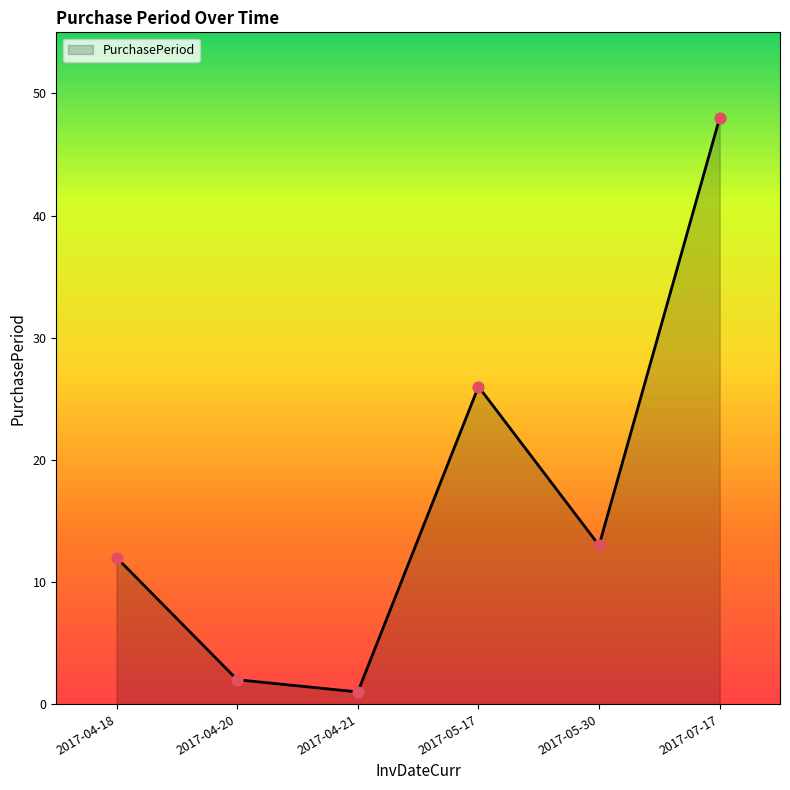

Between 2017-05-17 and 2017-04-21, which is larger?

2017-05-17